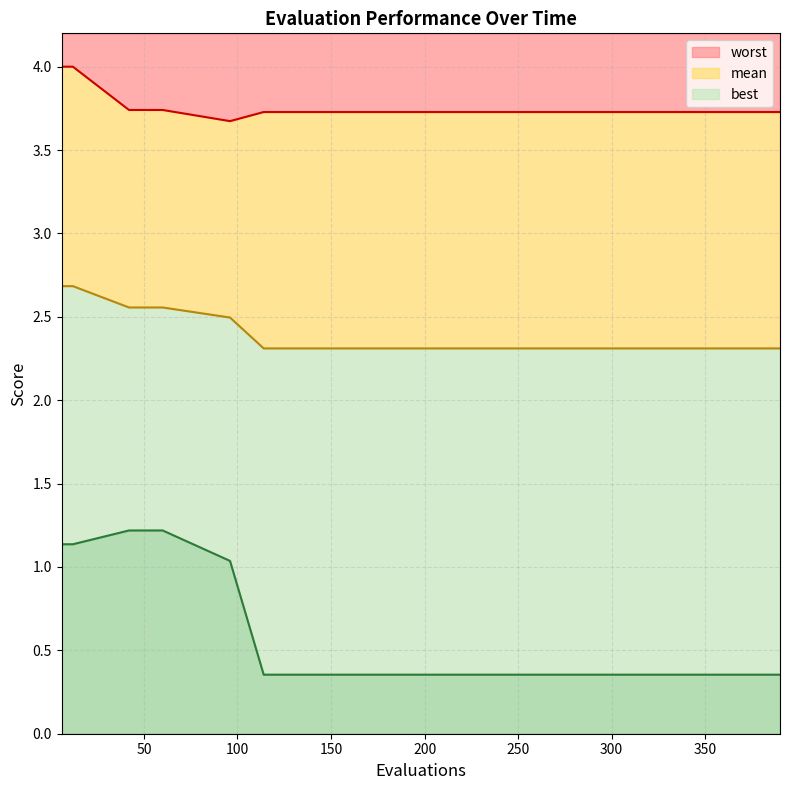

The best series shows 0.5 at 390. True or false?

False